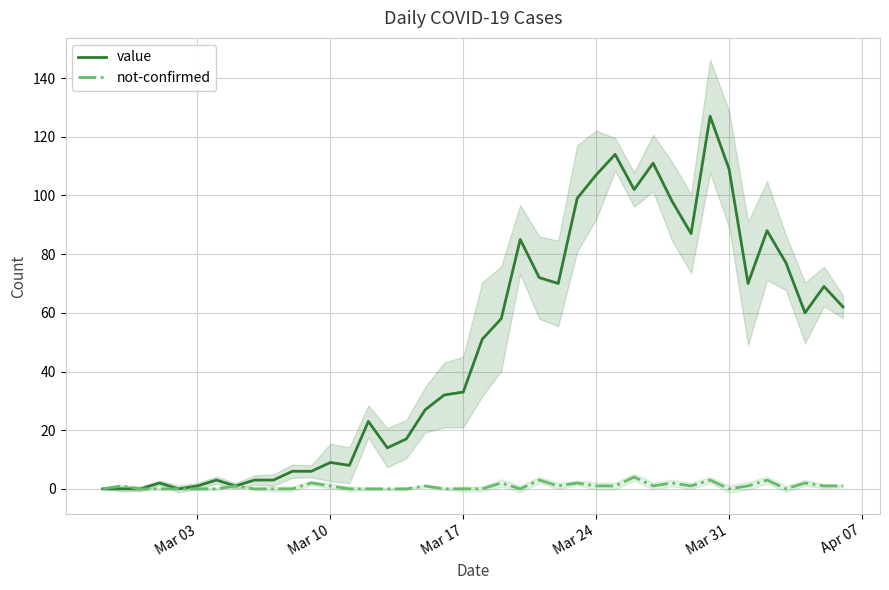

What is the maximum value for value?

127